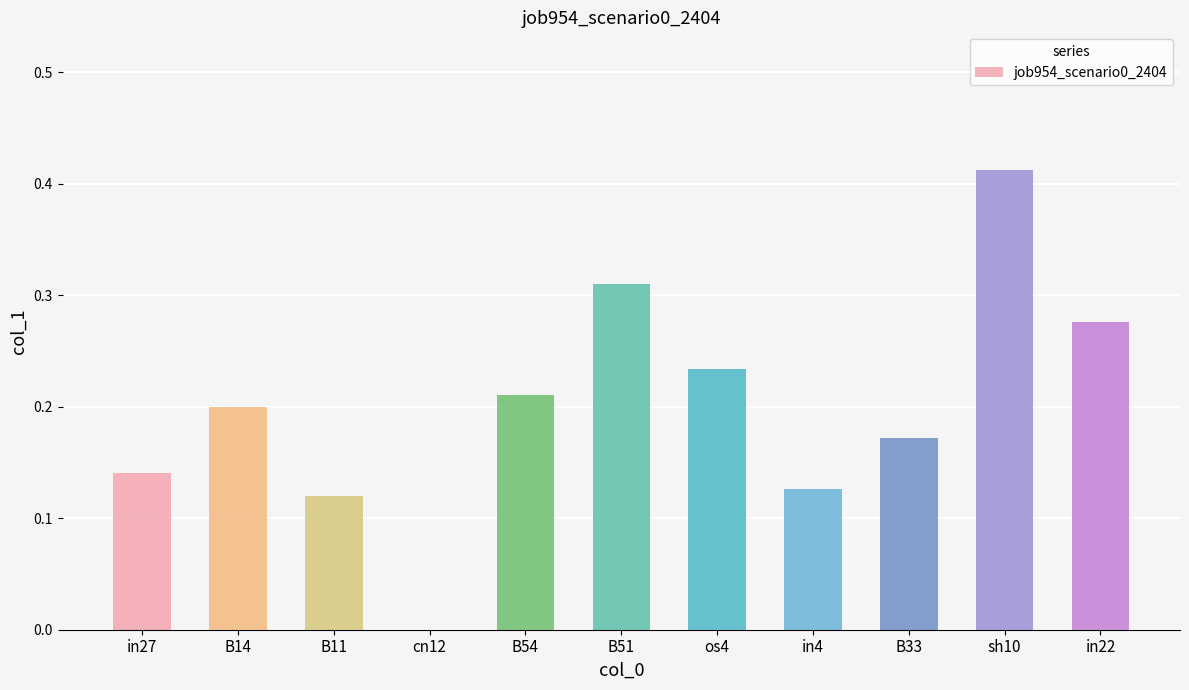

Between sh10 and B14, which is larger?

sh10